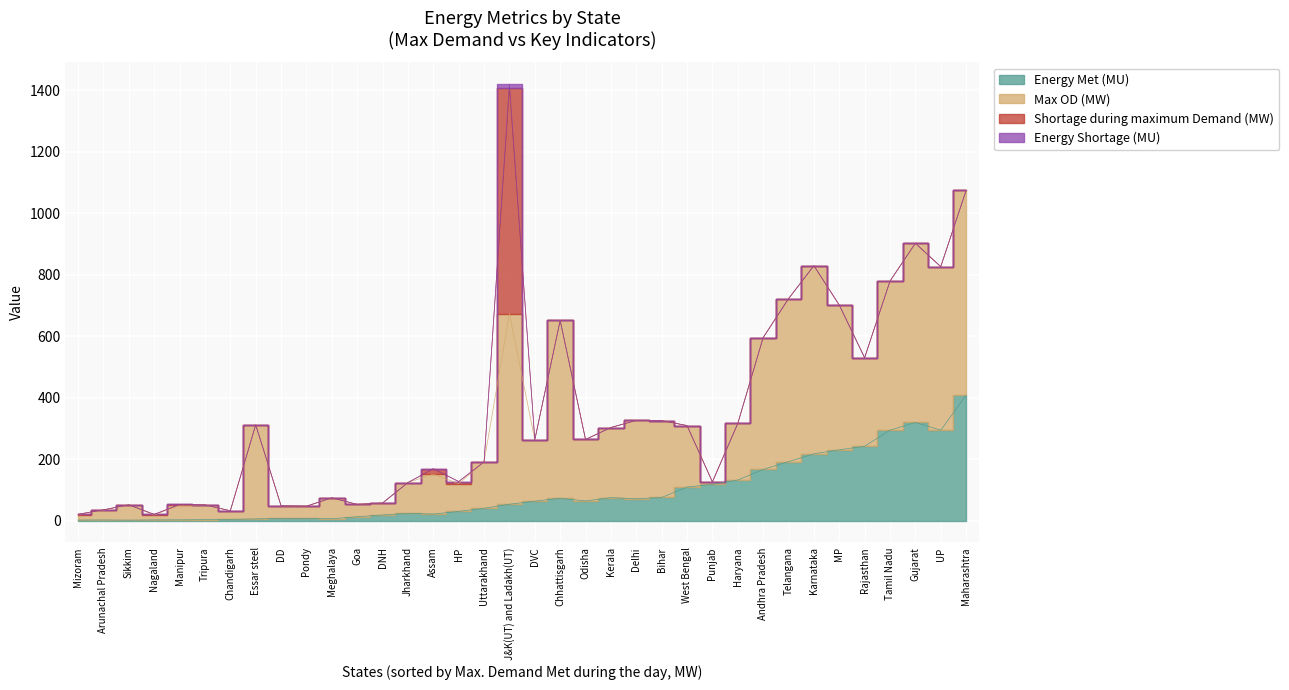

Is the value of Energy Shortage (MU) at Andhra Pradesh greater than the value of Shortage during maximum Demand (MW) at Karnataka?

No